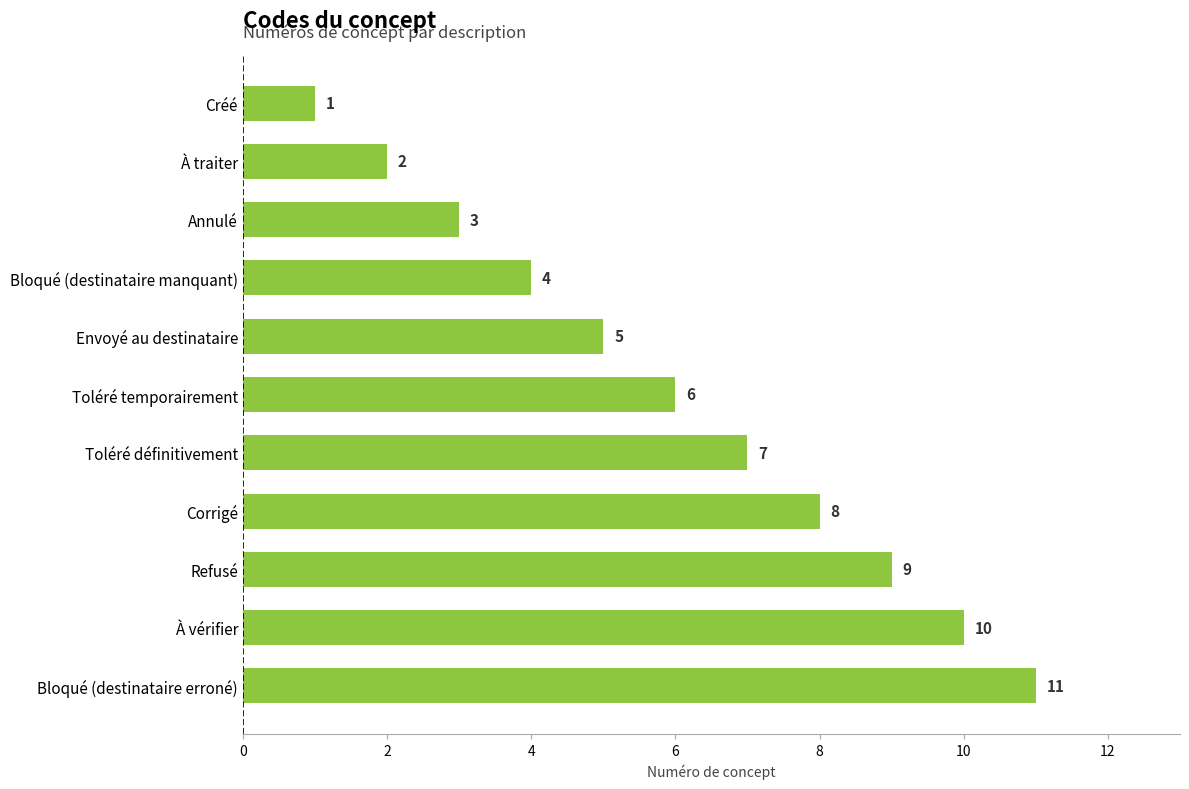

The value at Corrigé is 8. True or false?

True